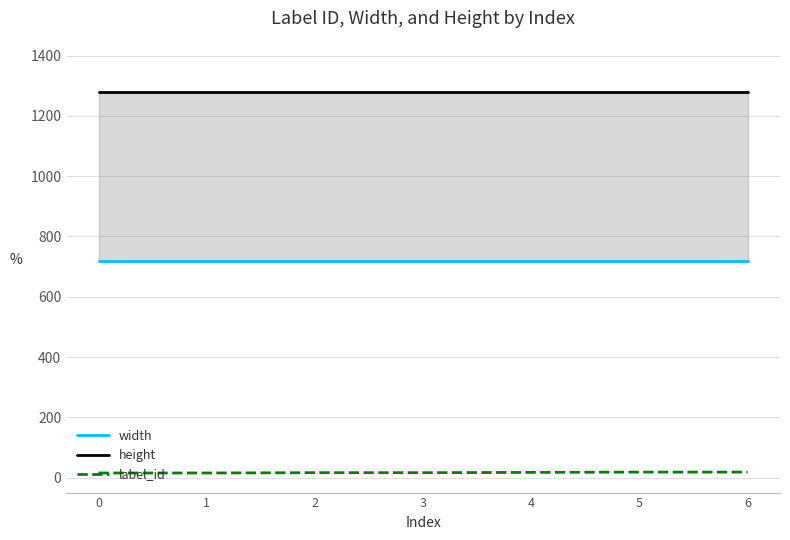

What is the total value across all series at 0?

2015